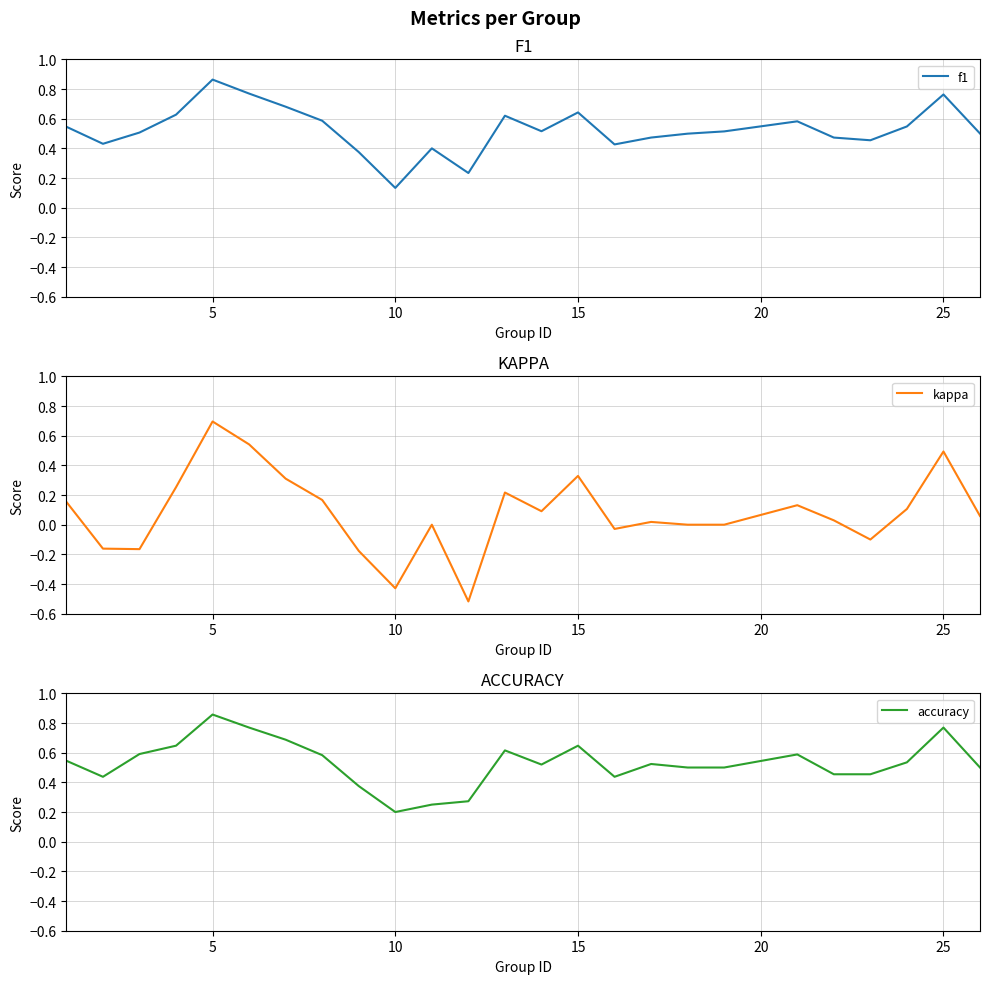

Where is f1 nearest to the value 0?

10